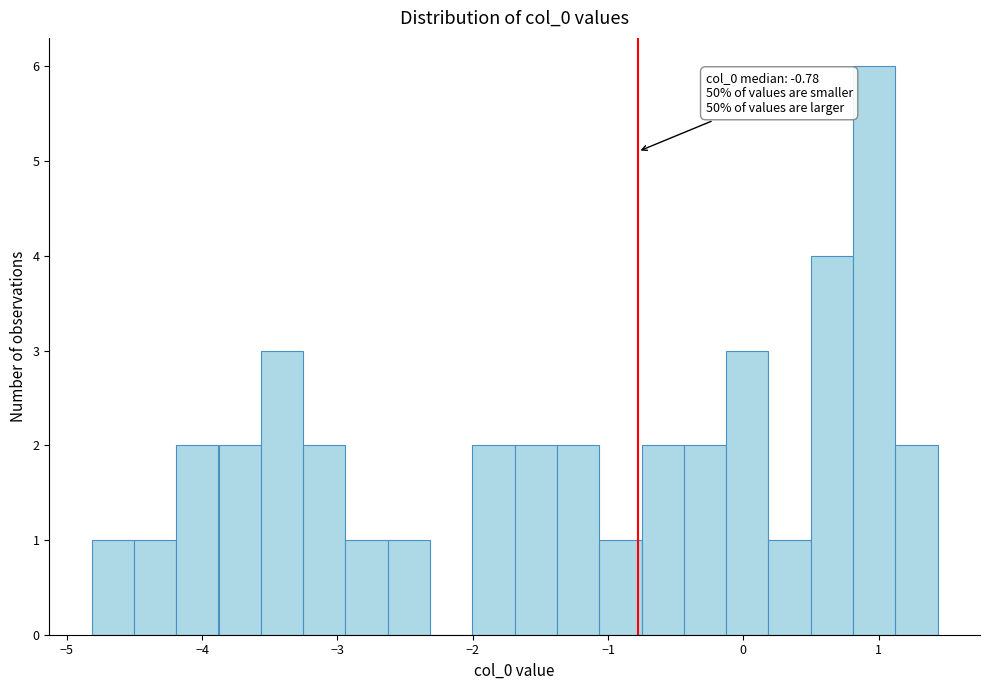

Around what value on the x-axis is the tallest bar? Give the approximate position of its centre, as read against the axis.

1.0